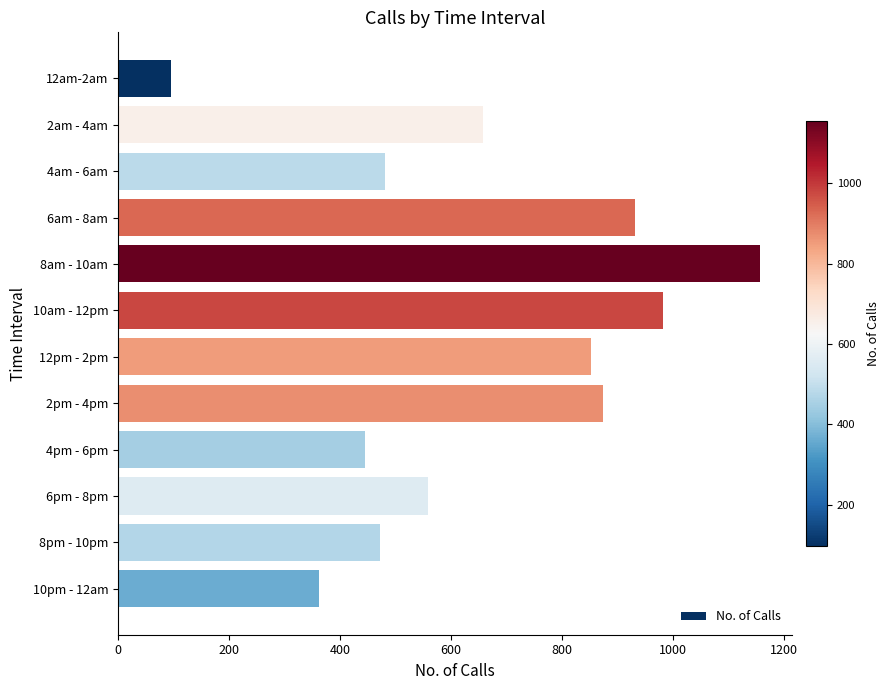

At which label is the value closest to 626?

2am - 4am